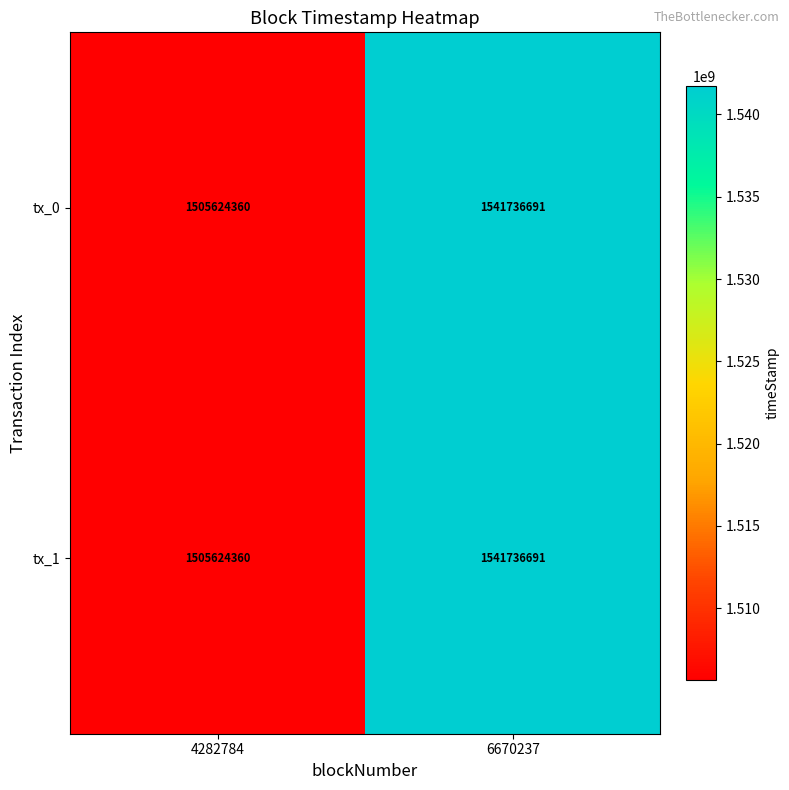

Which category has the highest value across all series?

6670237